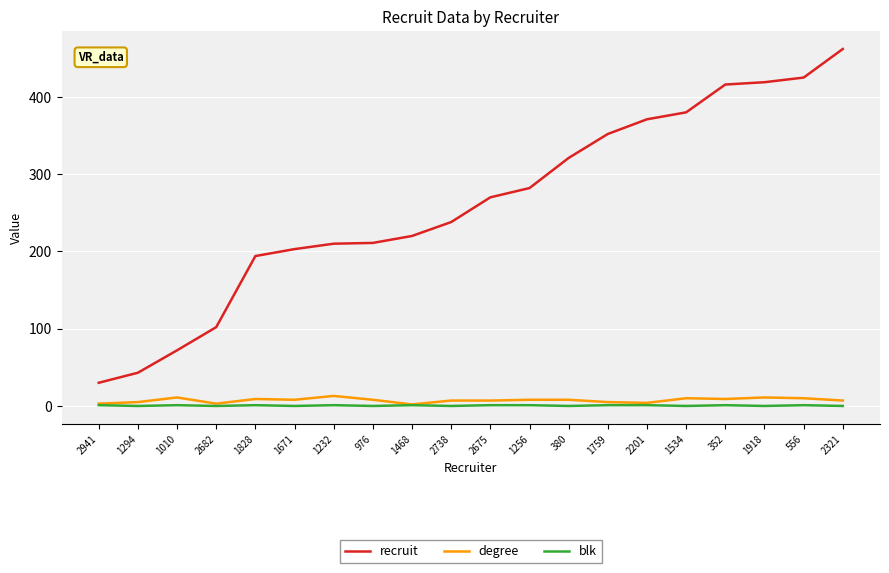

What is the maximum value for degree?

13